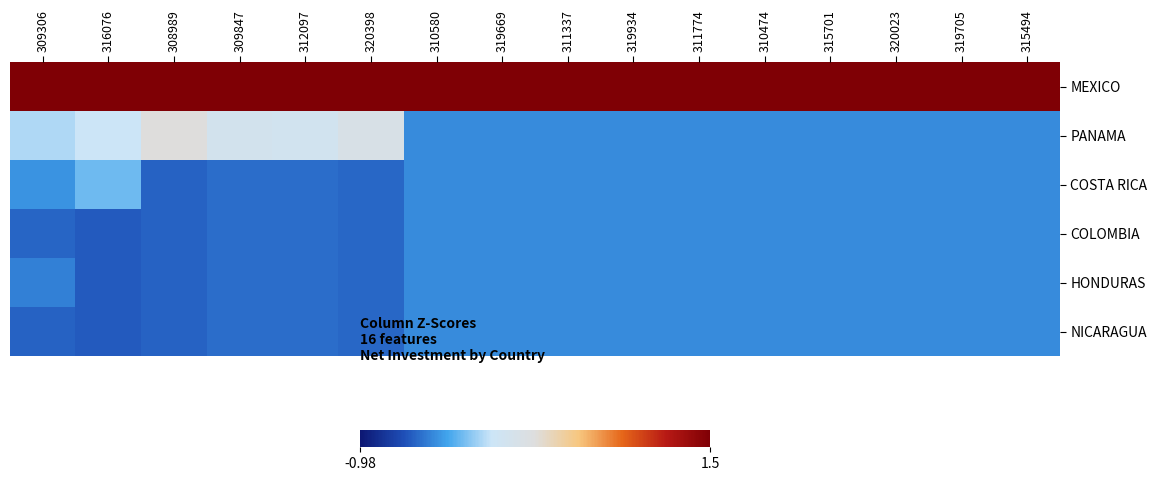

Reading left to right, transcribe all the data shown in this chart.

MEXICO: 309306=2.2	316076=2.2	308989=2.1	309847=2.2	312097=2.2	320398=2.2	310580=2.2	319669=2.2	311337=2.2	319934=2.2	311774=2.2	310474=2.2	315701=2.2	320023=2.2	319705=2.2	315494=2.2
PANAMA: 309306=-0.1	316076=-0.0	308989=0.3	309847=0.1	312097=0.1	320398=0.2	310580=-0.4	319669=-0.4	311337=-0.4	319934=-0.4	311774=-0.4	310474=-0.4	315701=-0.4	320023=-0.4	319705=-0.4	315494=-0.4
COSTA RICA: 309306=-0.4	316076=-0.3	308989=-0.6	309847=-0.6	312097=-0.6	320398=-0.6	310580=-0.4	319669=-0.4	311337=-0.4	319934=-0.4	311774=-0.4	310474=-0.4	315701=-0.4	320023=-0.4	319705=-0.4	315494=-0.4
COLOMBIA: 309306=-0.6	316076=-0.6	308989=-0.6	309847=-0.6	312097=-0.6	320398=-0.6	310580=-0.4	319669=-0.4	311337=-0.4	319934=-0.4	311774=-0.4	310474=-0.4	315701=-0.4	320023=-0.4	319705=-0.4	315494=-0.4
HONDURAS: 309306=-0.5	316076=-0.6	308989=-0.6	309847=-0.6	312097=-0.6	320398=-0.6	310580=-0.4	319669=-0.4	311337=-0.4	319934=-0.4	311774=-0.4	310474=-0.4	315701=-0.4	320023=-0.4	319705=-0.4	315494=-0.4
NICARAGUA: 309306=-0.6	316076=-0.6	308989=-0.6	309847=-0.6	312097=-0.6	320398=-0.6	310580=-0.4	319669=-0.4	311337=-0.4	319934=-0.4	311774=-0.4	310474=-0.4	315701=-0.4	320023=-0.4	319705=-0.4	315494=-0.4